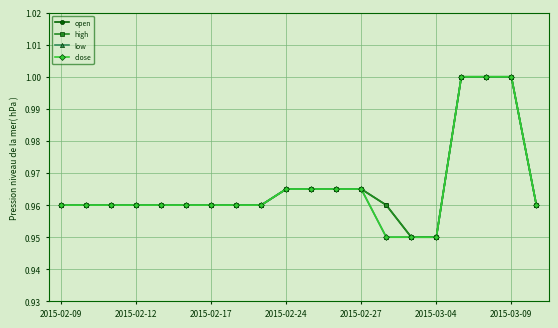

What is the average value of the low series?

1.0